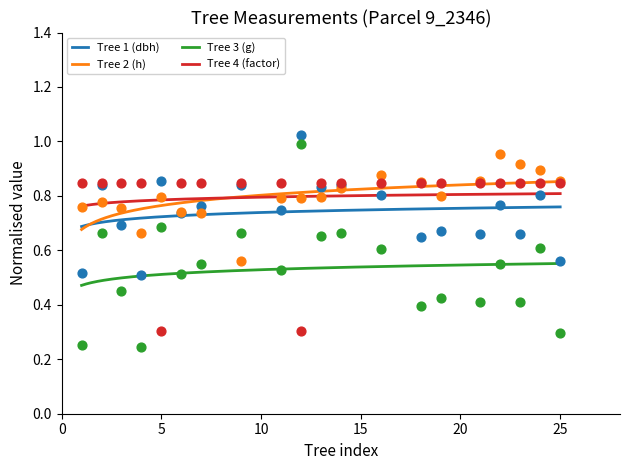

Which series has the largest total across all categories?

Tree 2 (h)